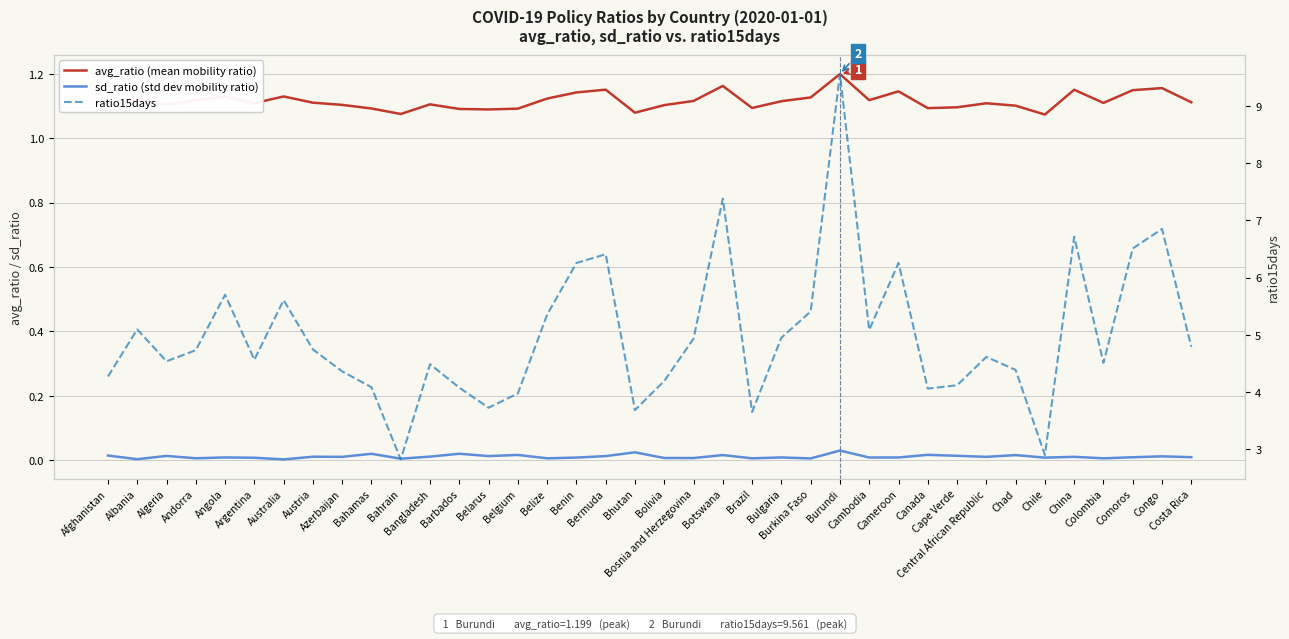

True or false: ratio15days and avg_ratio (mean mobility ratio) intersect in this chart.

False